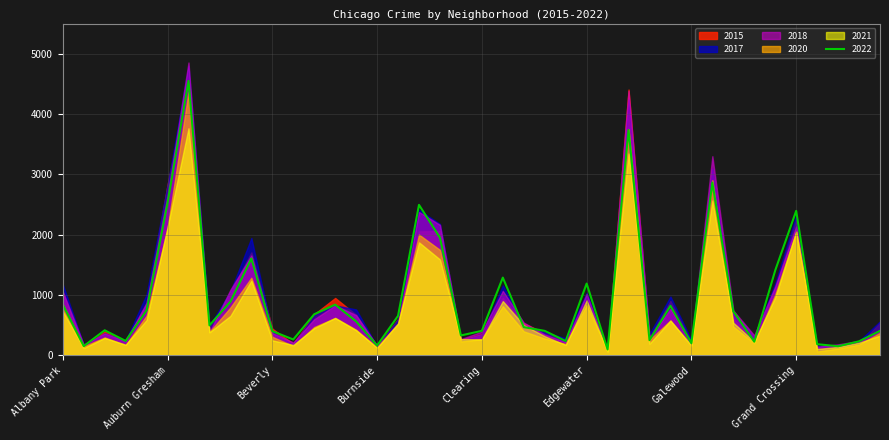

How many times do 2015 and 2020 cross each other?

6